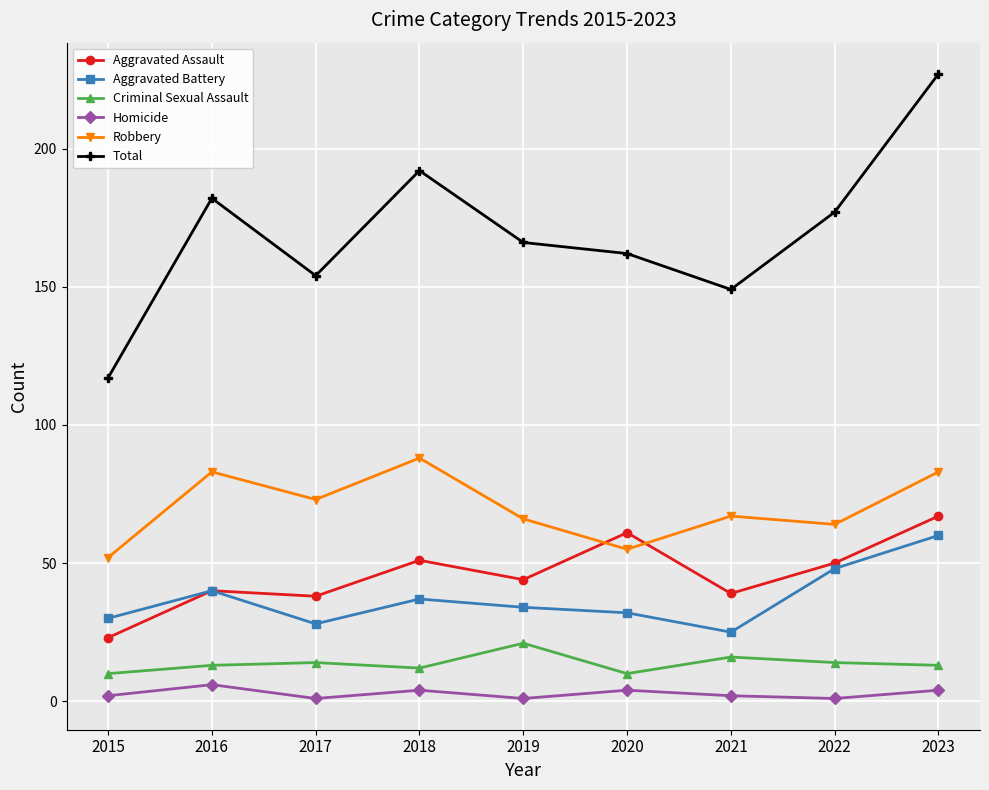

What are all the series names shown in the legend?

Aggravated Assault, Aggravated Battery, Criminal Sexual Assault, Homicide, Robbery, Total